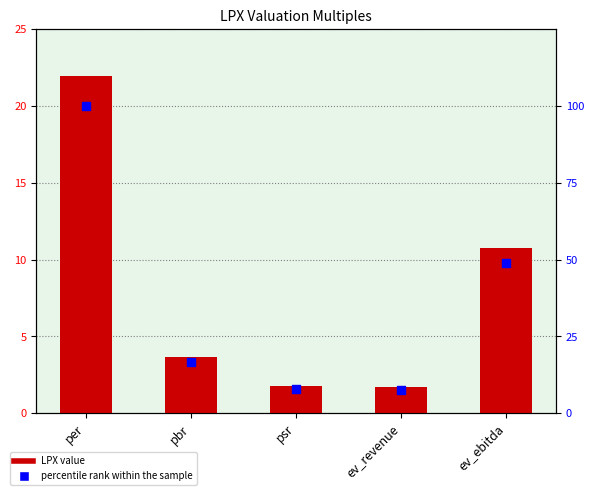

At which category is the sum across all series the highest?

per